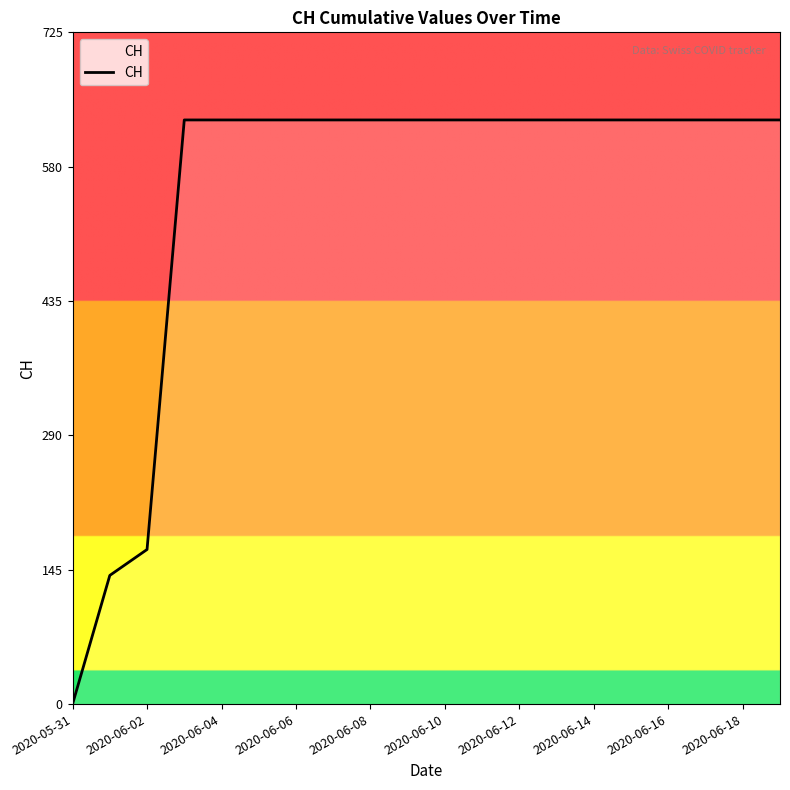

Does the chart have visible grid lines?

No